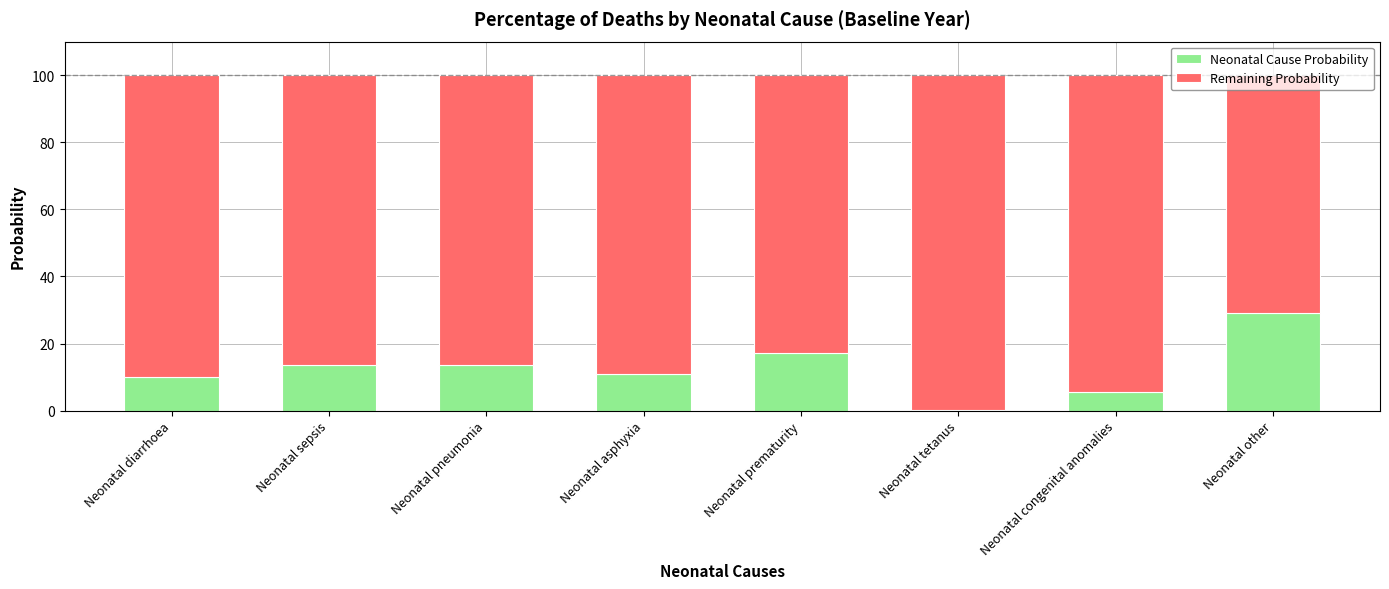

True or false: Neonatal Cause Probability has a value of 3.5 at Neonatal prematurity.

False